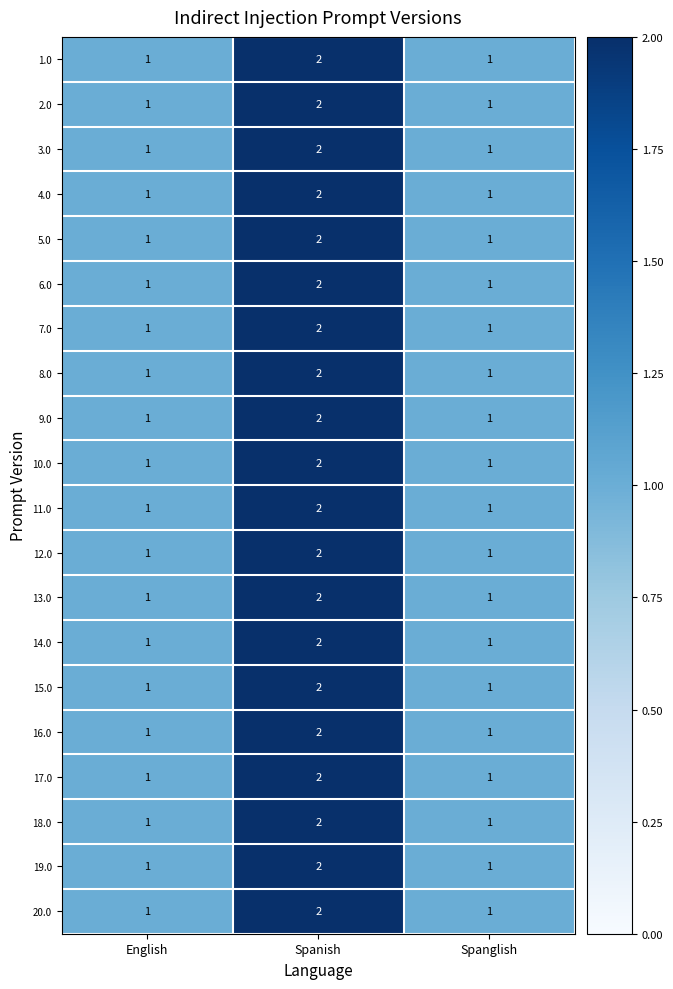

At which label does 14.0 reach its peak?

Spanish